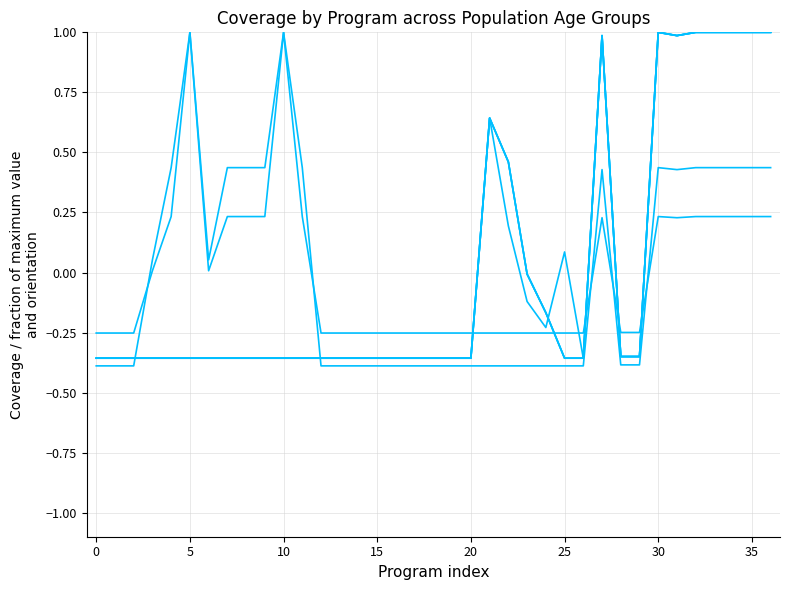

Does the chart have visible grid lines?

Yes